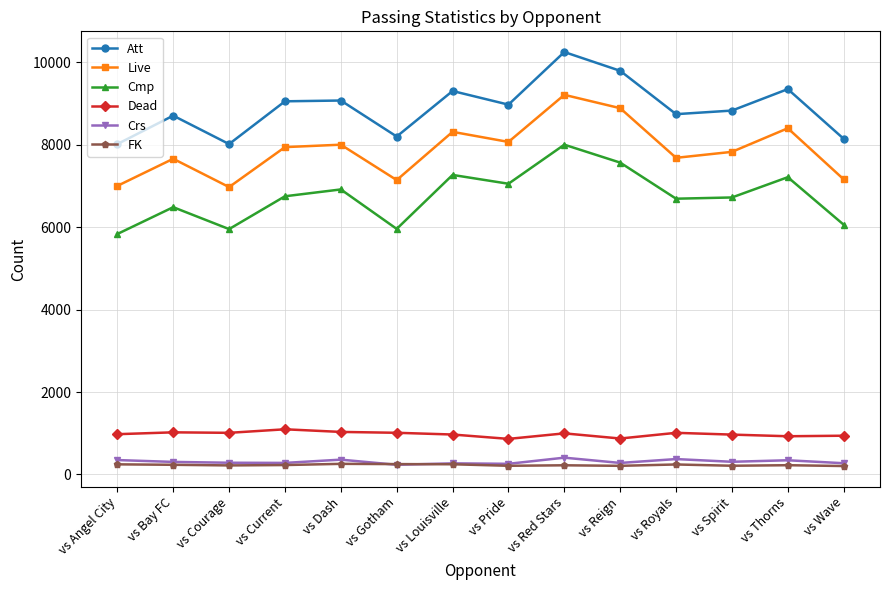

Read the Dead value at vs Louisville, to the nearest 10.

970